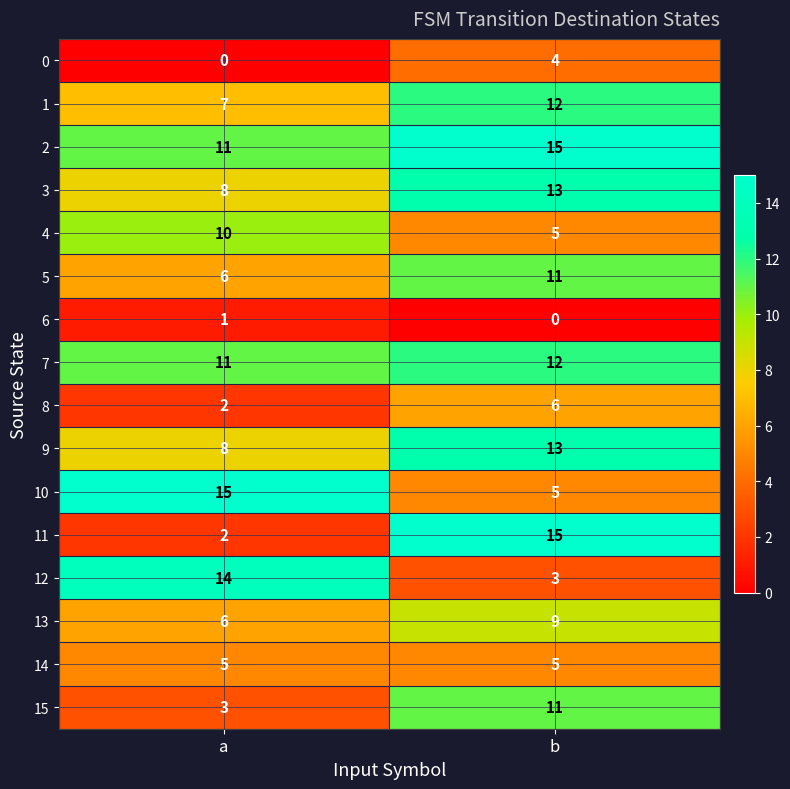

What value does the 3 series have at b?

13